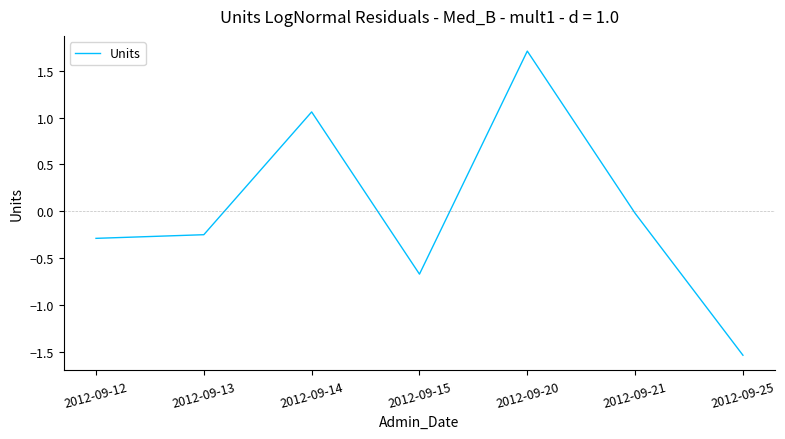

How many distinct data groups are displayed?

1